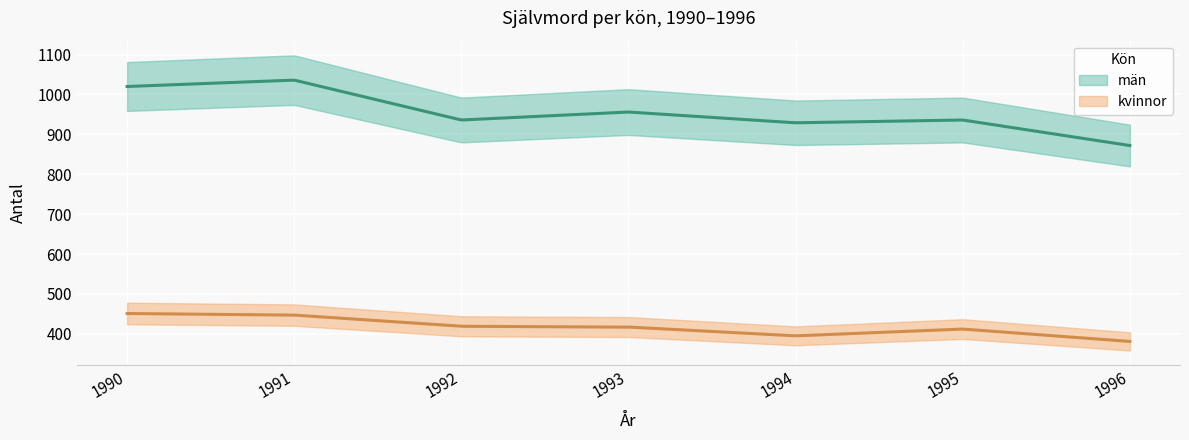

What is the maximum value shown in the chart?

1036